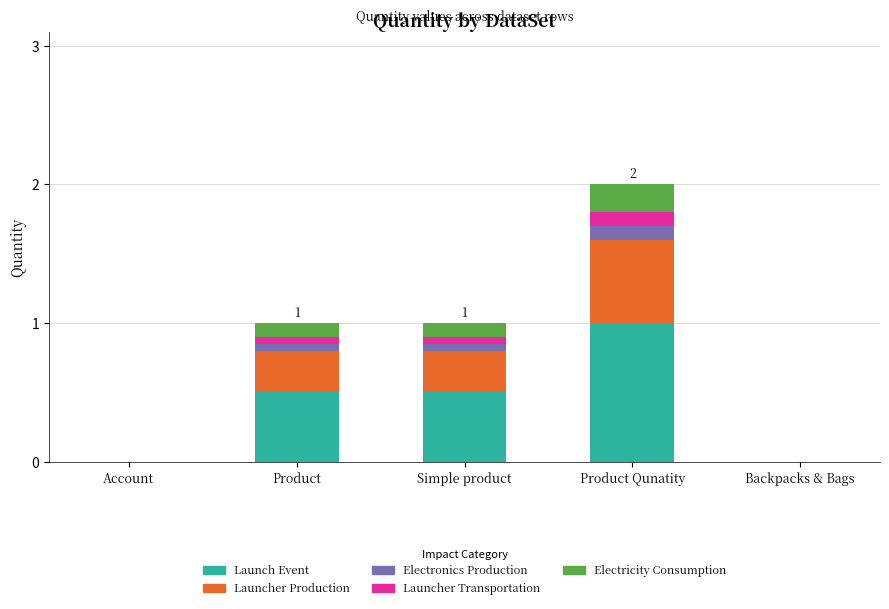

Count the number of categories in the chart.

5